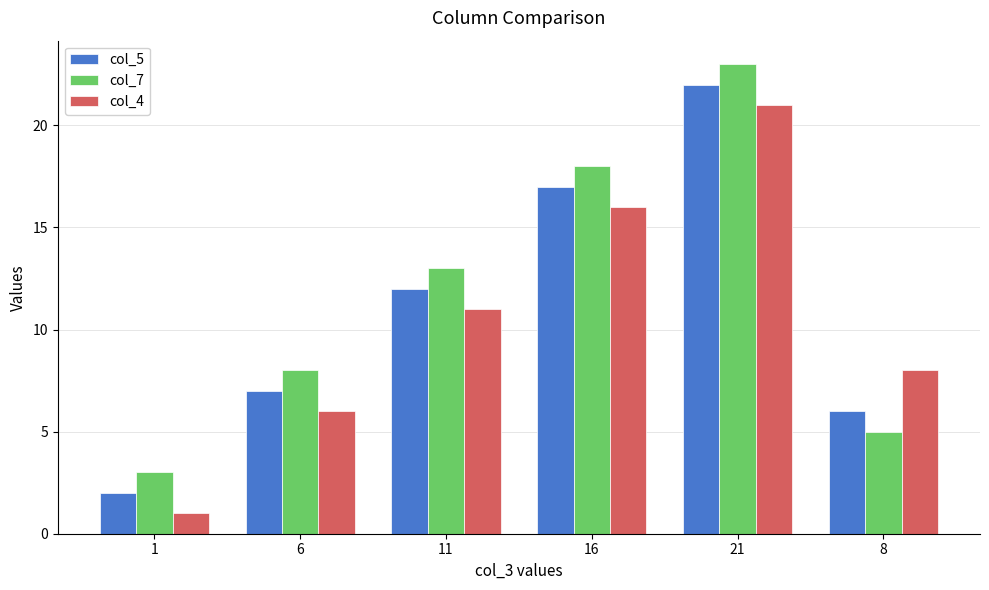

The value of col_5 at 16 is 17. True or false?

True